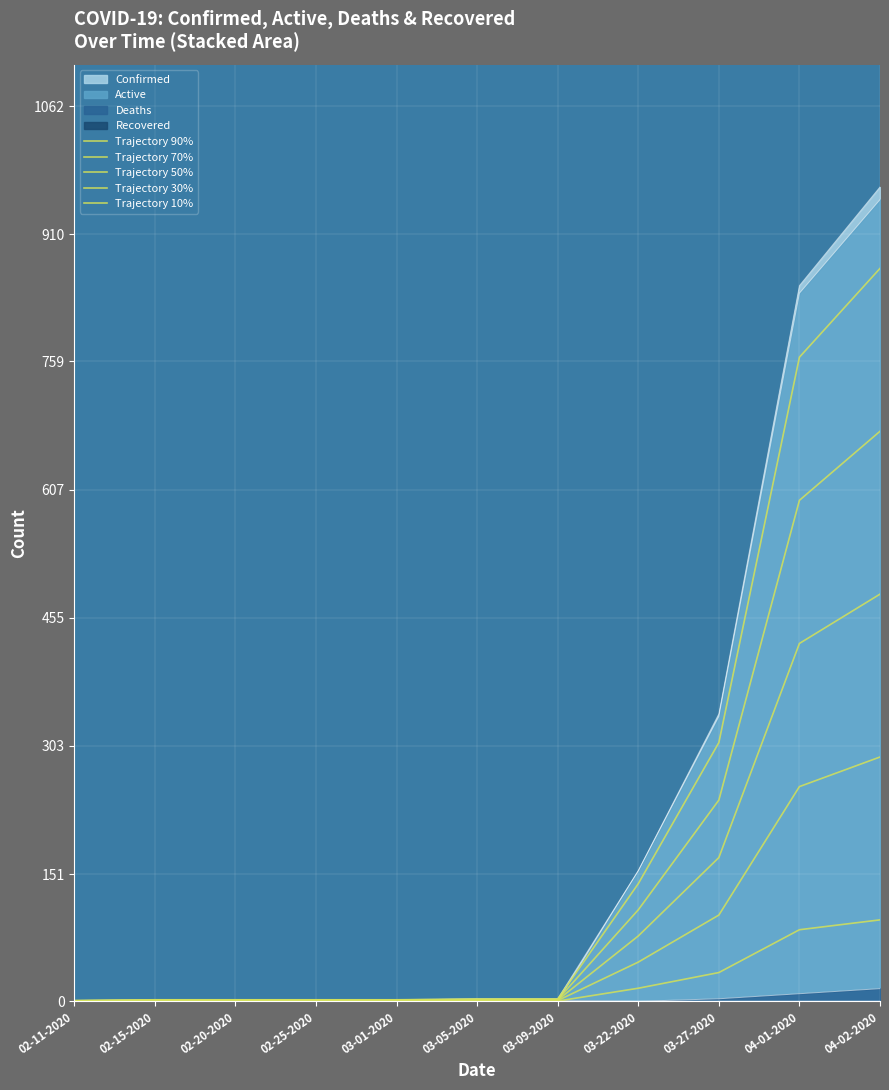

How many data points in Trajectory 90% are less than 2?

5